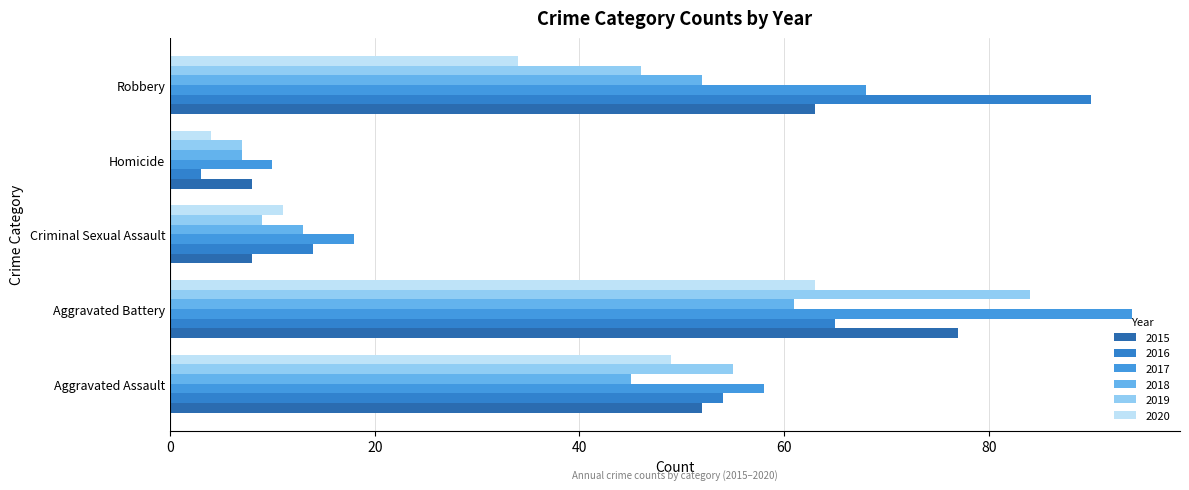

Reading left to right, extract all data points from this chart.

2015: 52	77	8	8	63
2016: 54	65	14	3	90
2017: 58	94	18	10	68
2018: 45	61	13	7	52
2019: 55	84	9	7	46
2020: 49	63	11	4	34